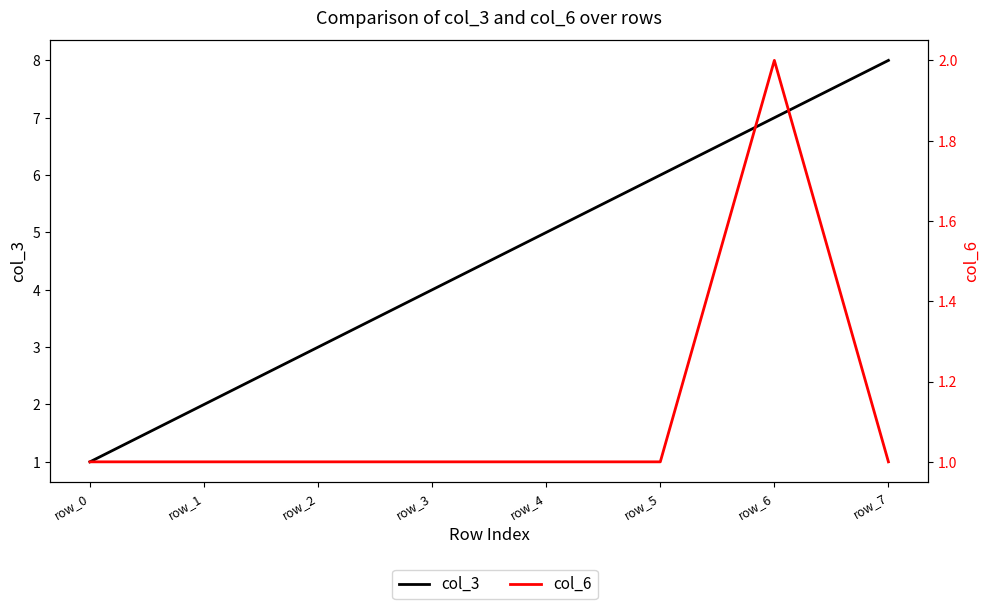

At how many categories does at least one series exceed 1?

7